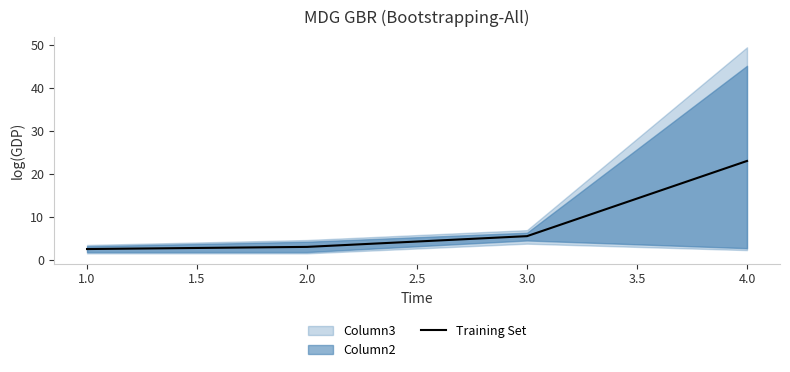

What is the lowest value of the Training Set series?

2.5